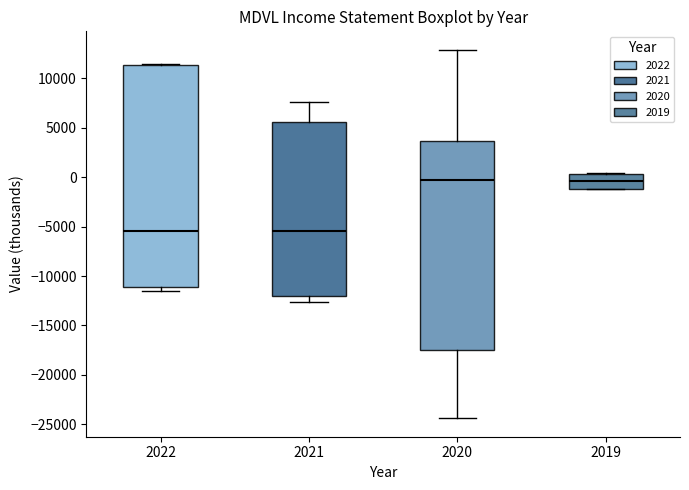

Reading left to right, read every box against the y-axis: the position of its median line, the range the box covers, and the ends of its whiskers. The values are not printed on the chart, so give them approximately, as read against the axis.

2022: median -5500, box -11000 to 11500, whiskers -11500 to 11500
2021: median -5500, box -12000 to 5500, whiskers -12500 to 7500
2020: median 0, box -17500 to 3500, whiskers -24500 to 13000
2019: median -500, box -1000 to 500, whiskers -1000 to 500